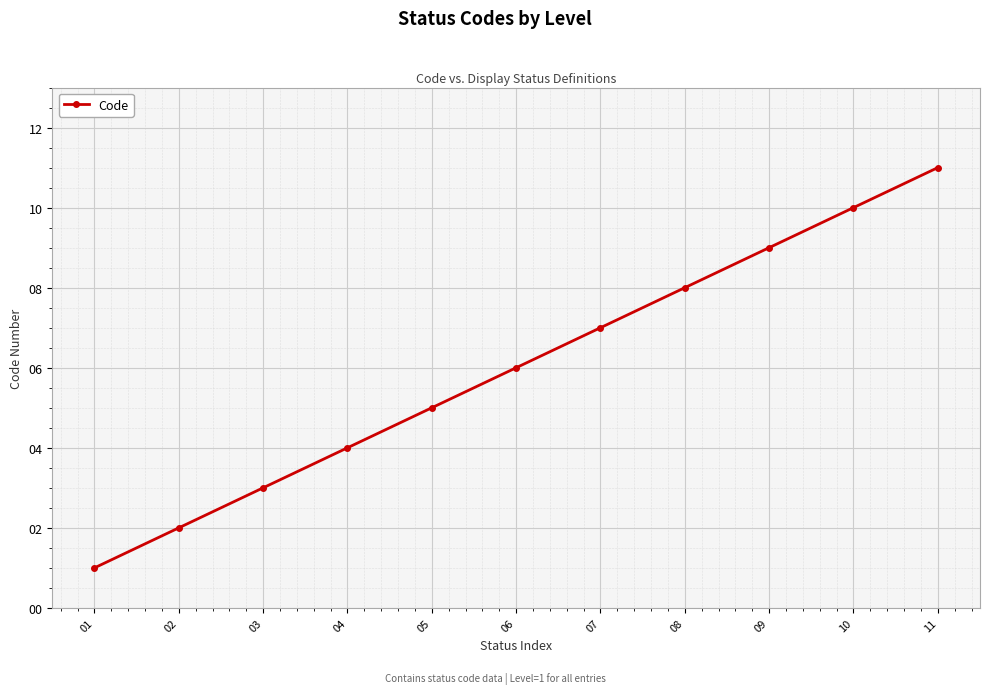

Approximately how many times larger is the value at 02 compared to 09?

0.2